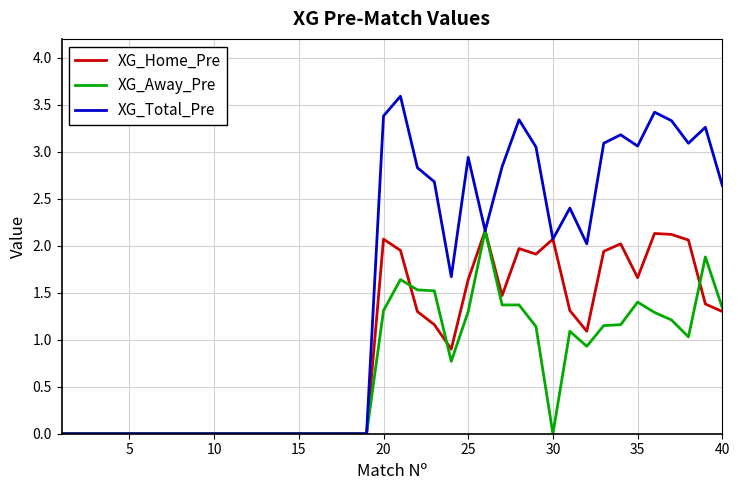

Which series has the largest range (max minus min)?

XG_Total_Pre